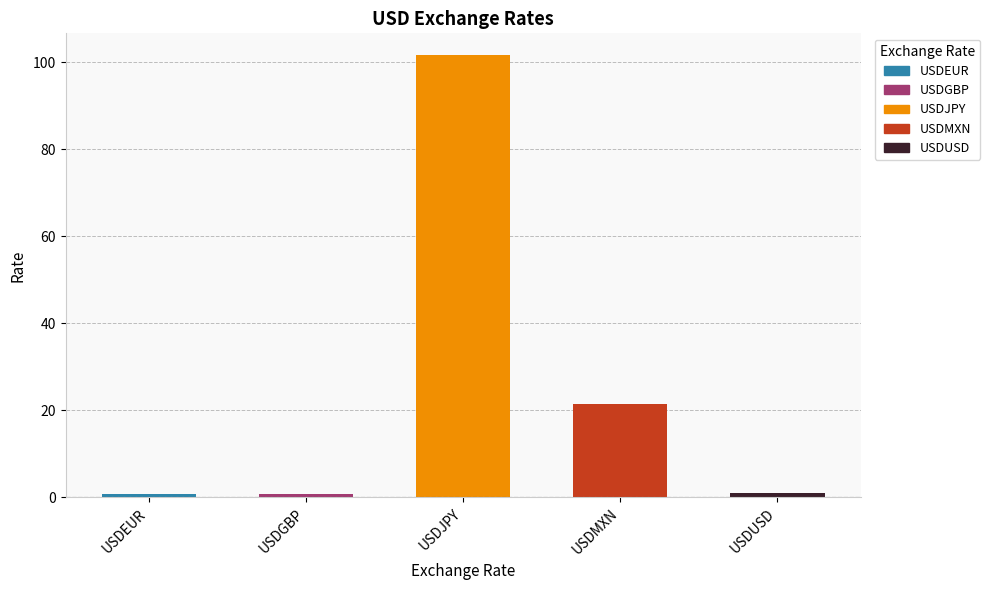

Is it true that the value at USDJPY is 101.6?

True